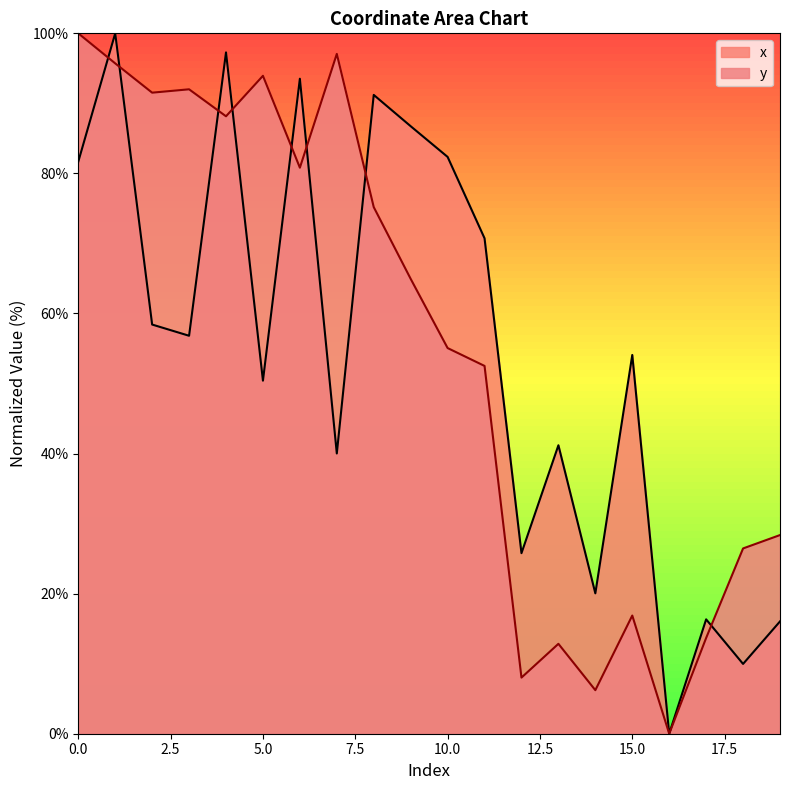

What is the difference between the maximum and second lowest values in the y series?

93.8